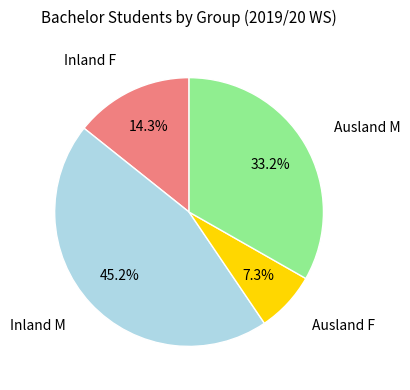

Is there a majority slice in this chart?

No